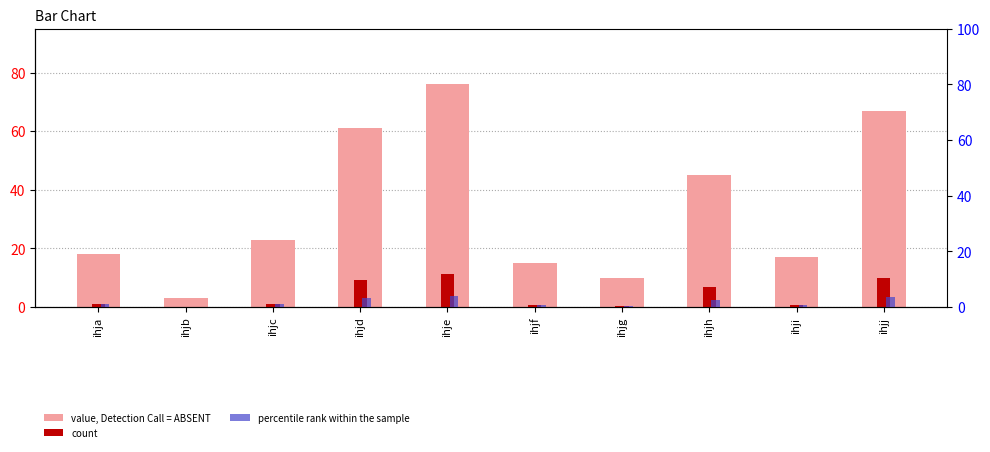

What is the total value across all series at ihja?

19.8